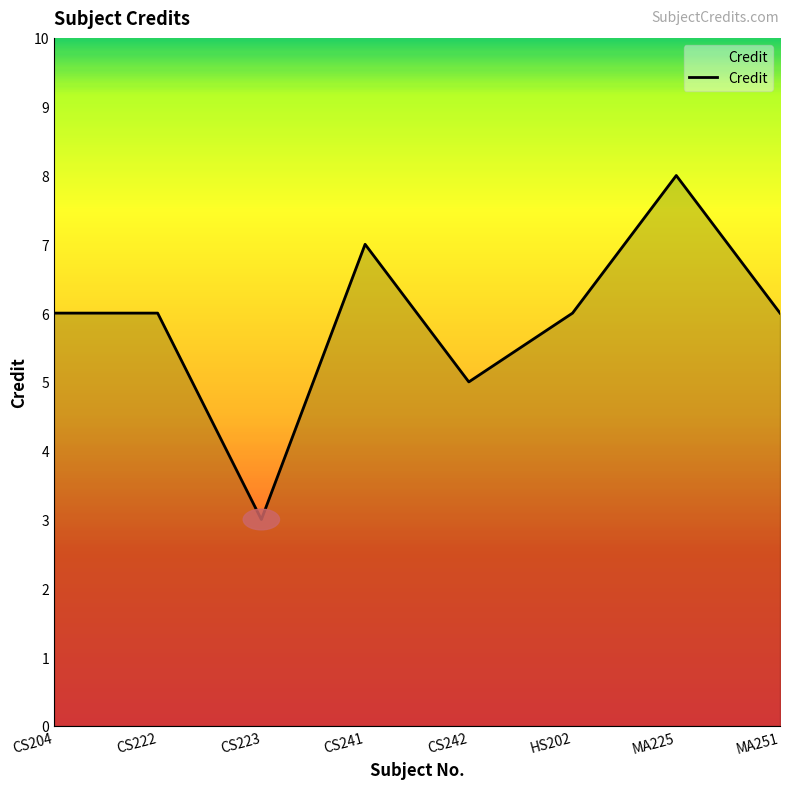

What is the maximum value shown in the chart?

8